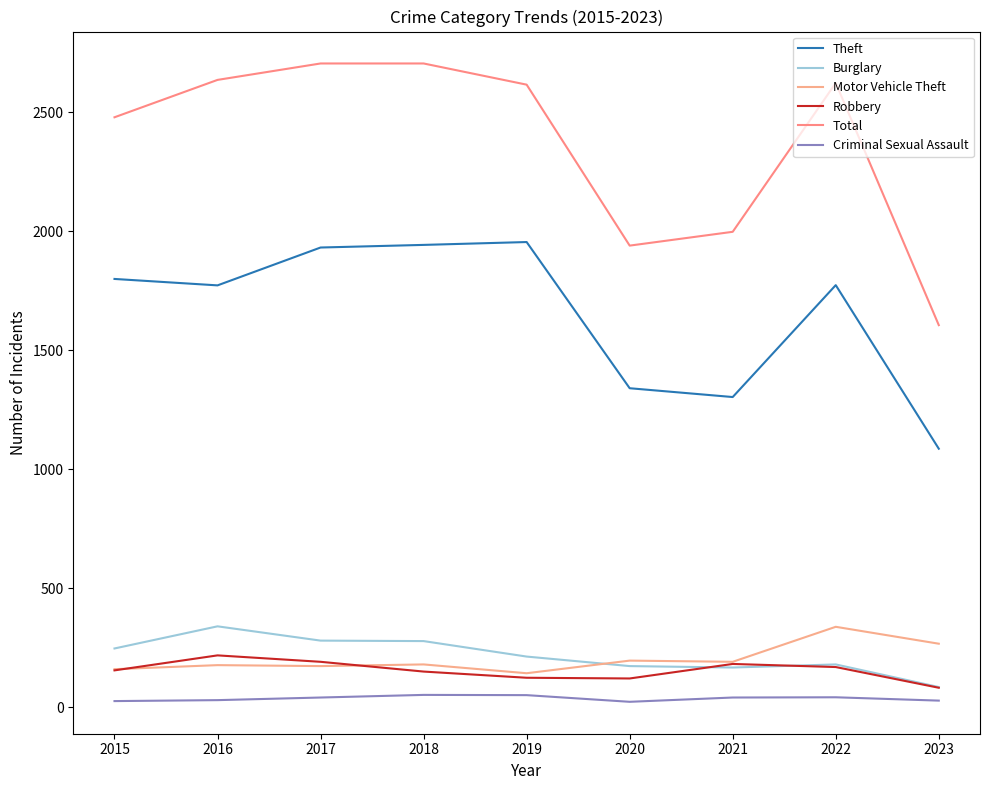

What is the sum of all Criminal Sexual Assault values?

334